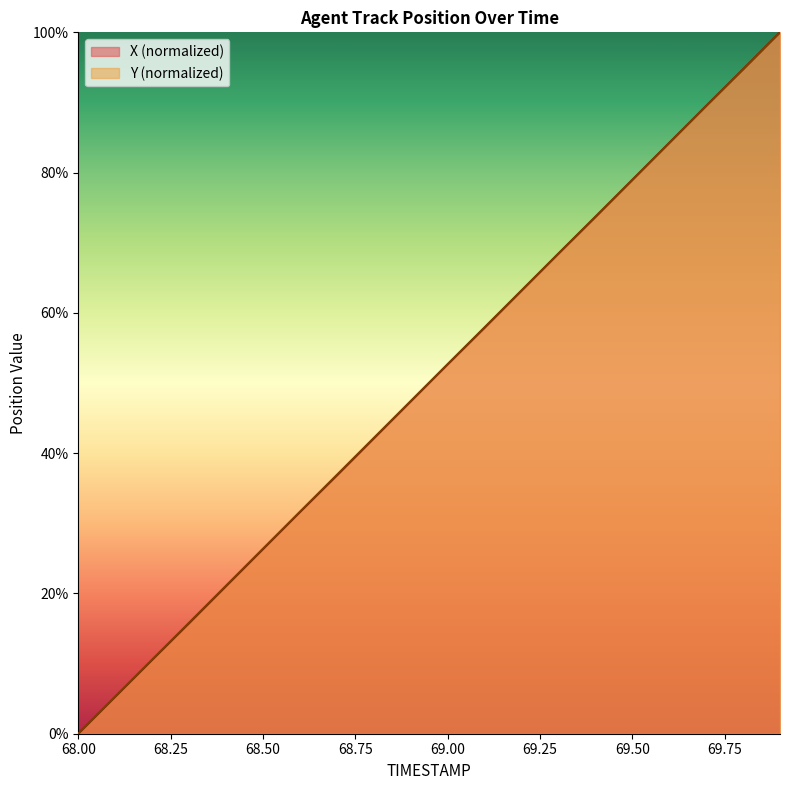

What is the label of the 12th point from the right?

68.8